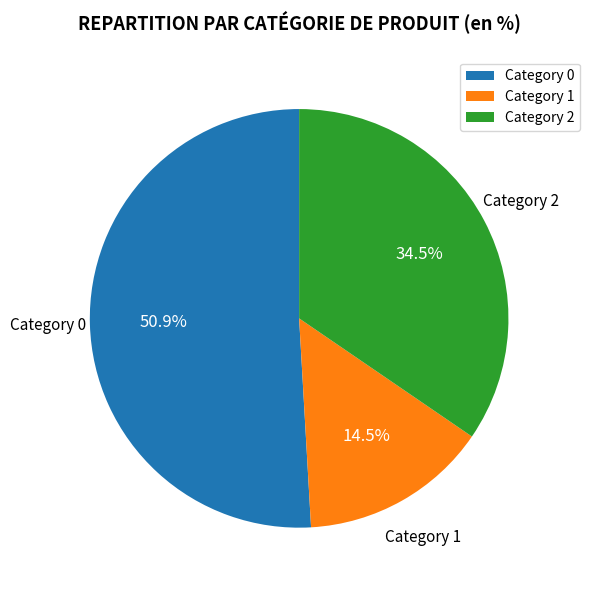

Count the number of slices in the pie.

3